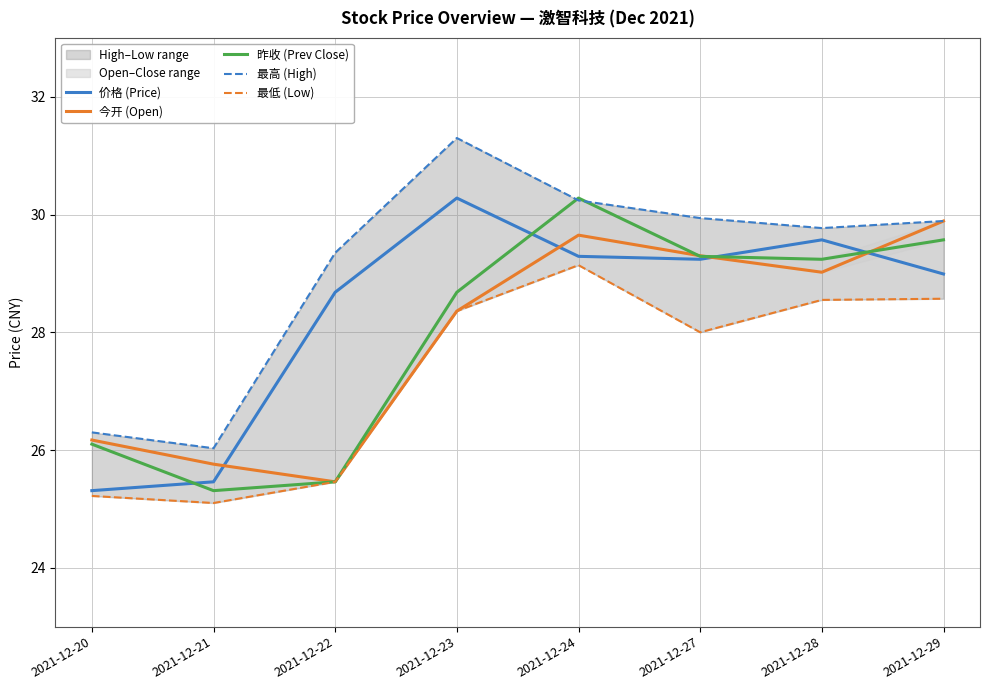

True or false: 最高 (High) and 价格 (Price) intersect in this chart.

False